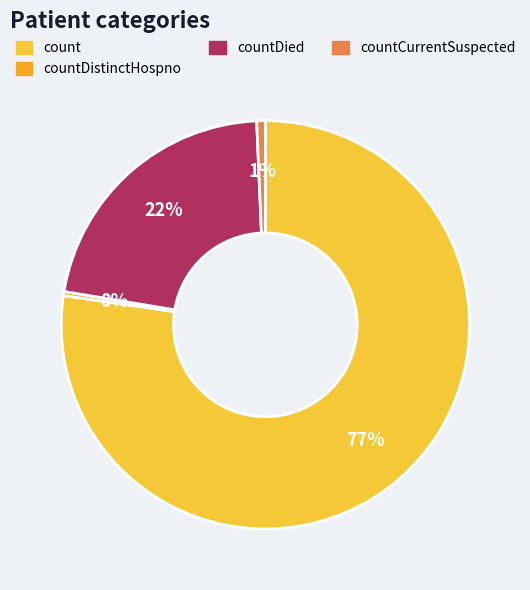

What is the largest slice in the pie chart?

count